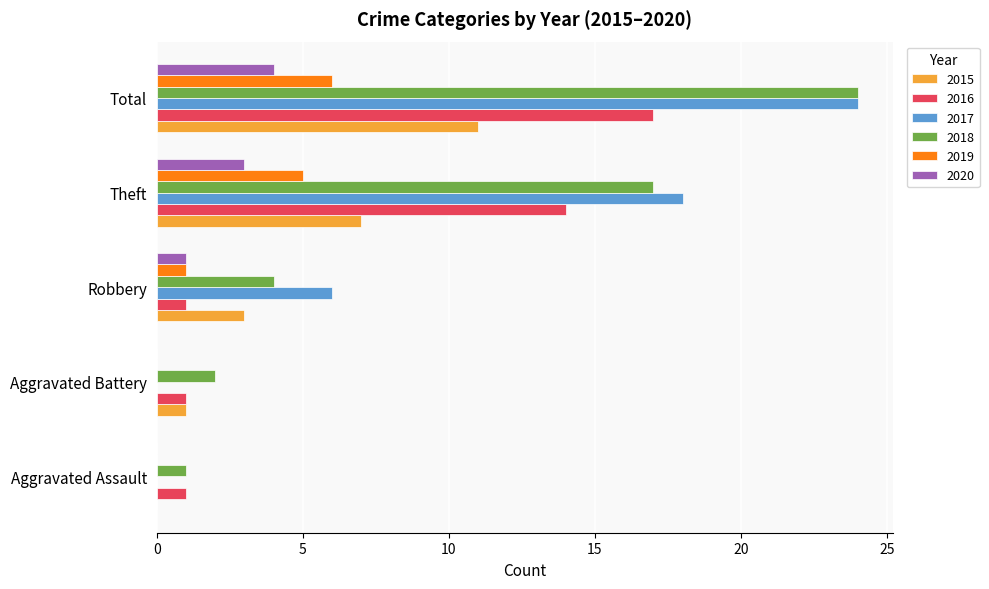

What is the sum of all 2017 values?

48